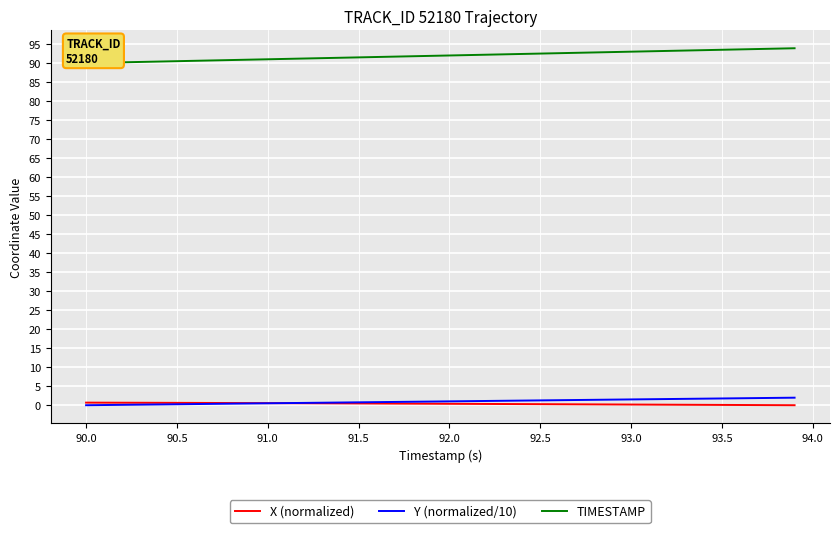

How many lines are shown in the chart?

3